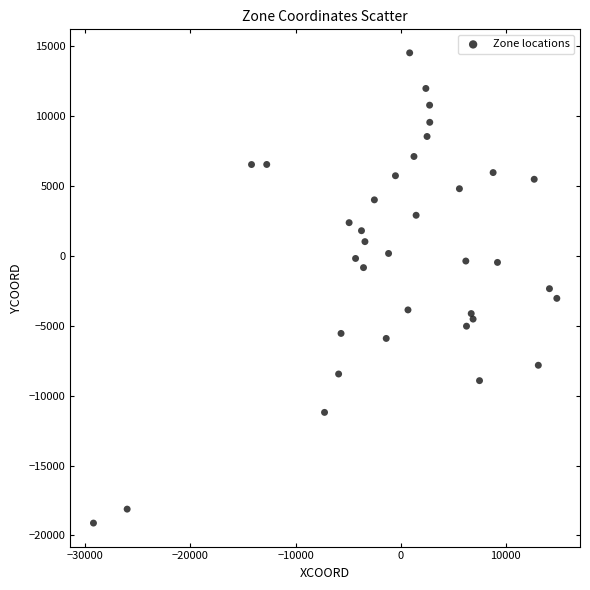

What is the range of X values (max minus min)?

44076.0